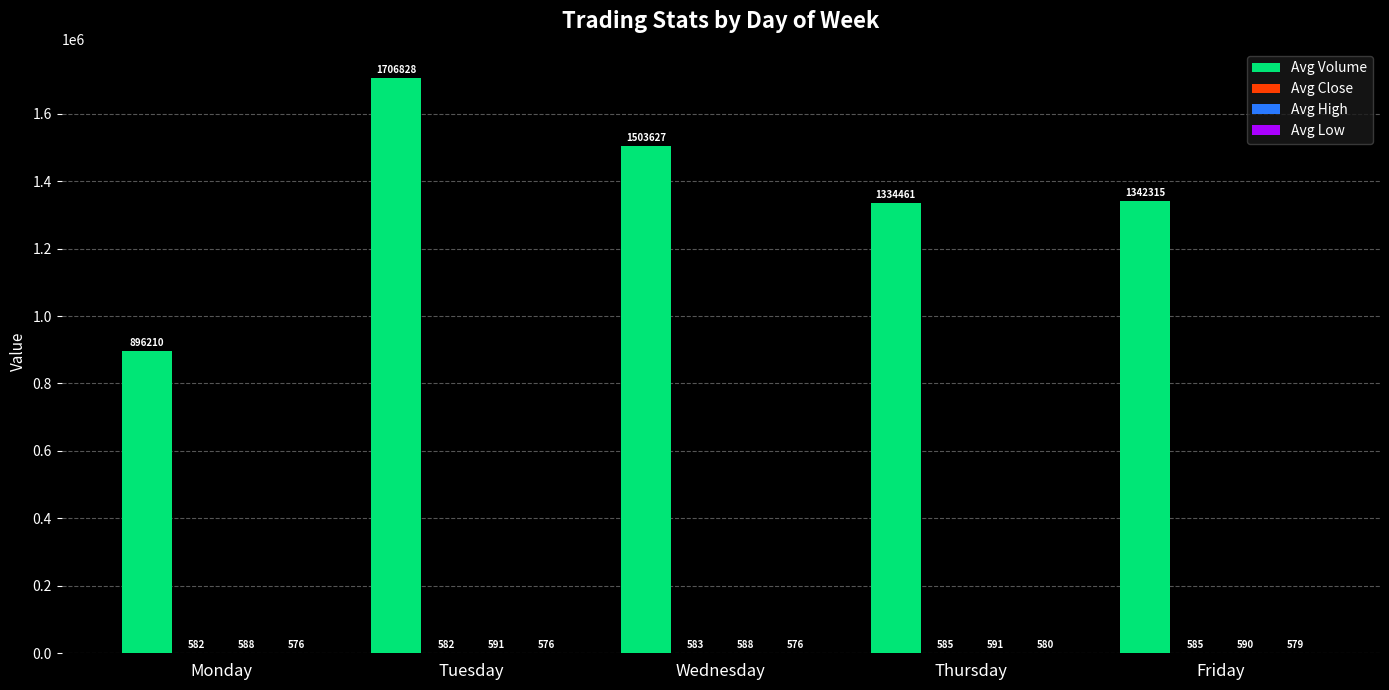

Does the chart contain stacked bars?

No